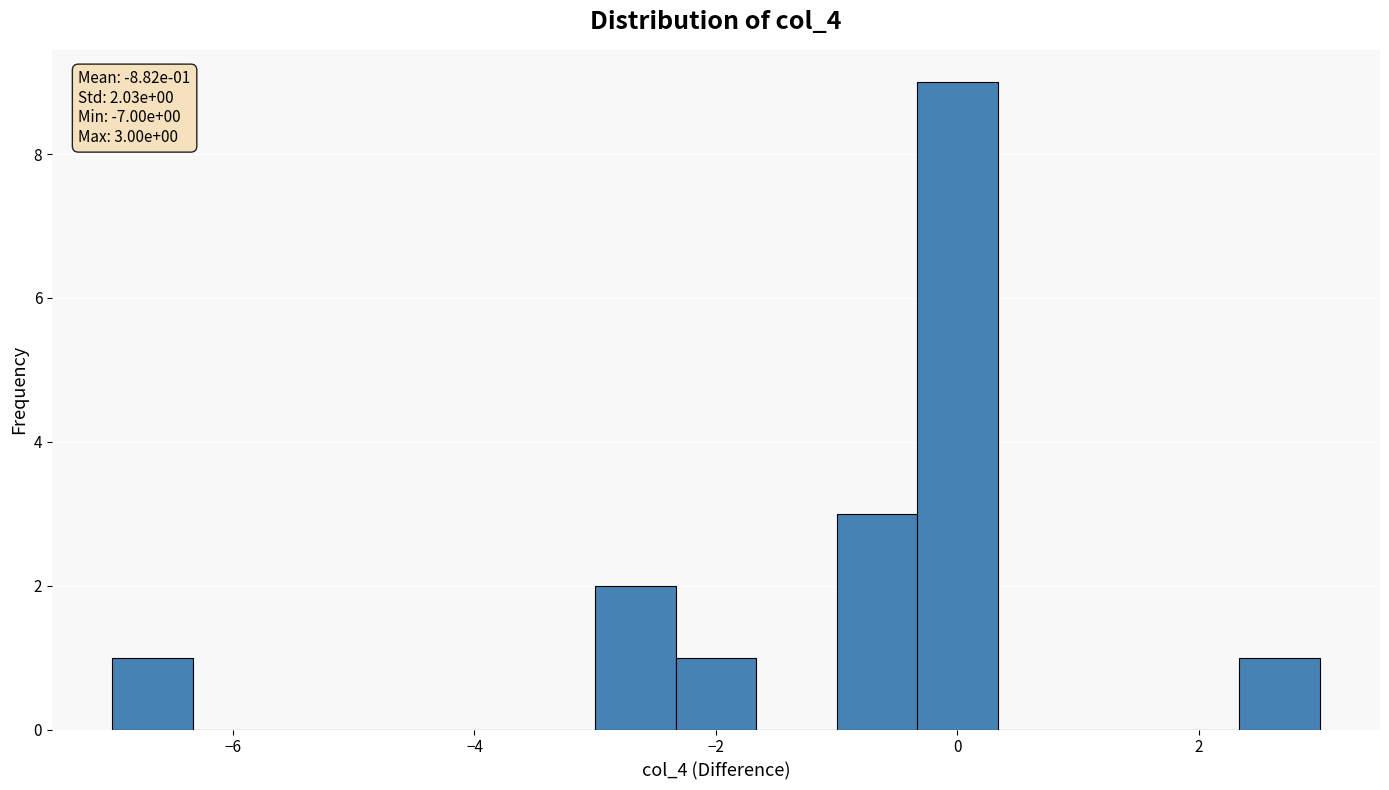

Read against the x-axis, roughly where is the centre of the tallest bar?

0.0